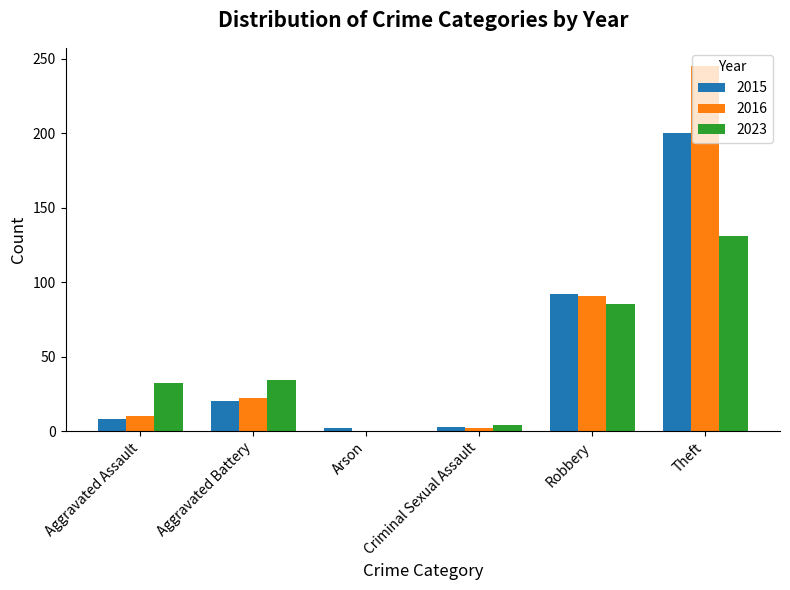

Is the value of 2016 at Aggravated Assault greater than the value of 2023 at Aggravated Assault?

No